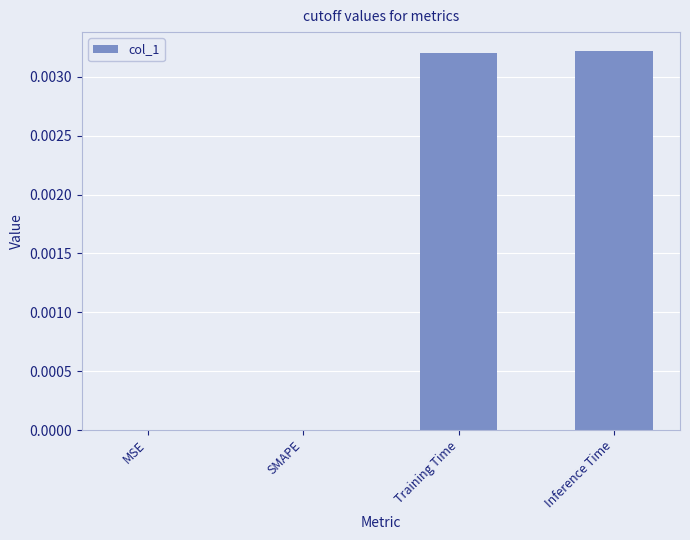

Are the bars horizontal?

No